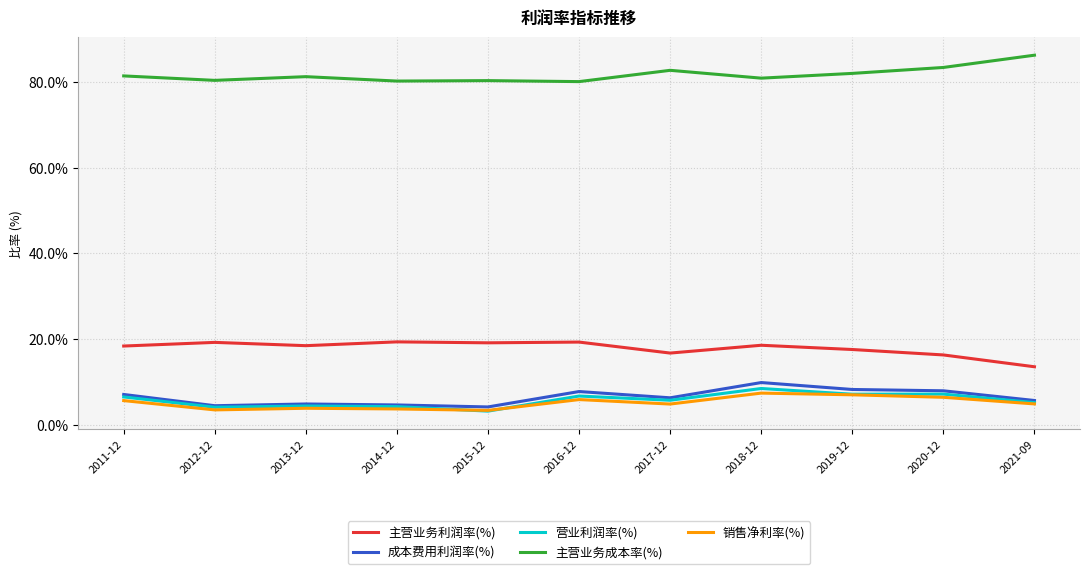

What is the spread (max minus min) of values at 2020-12?

76.9